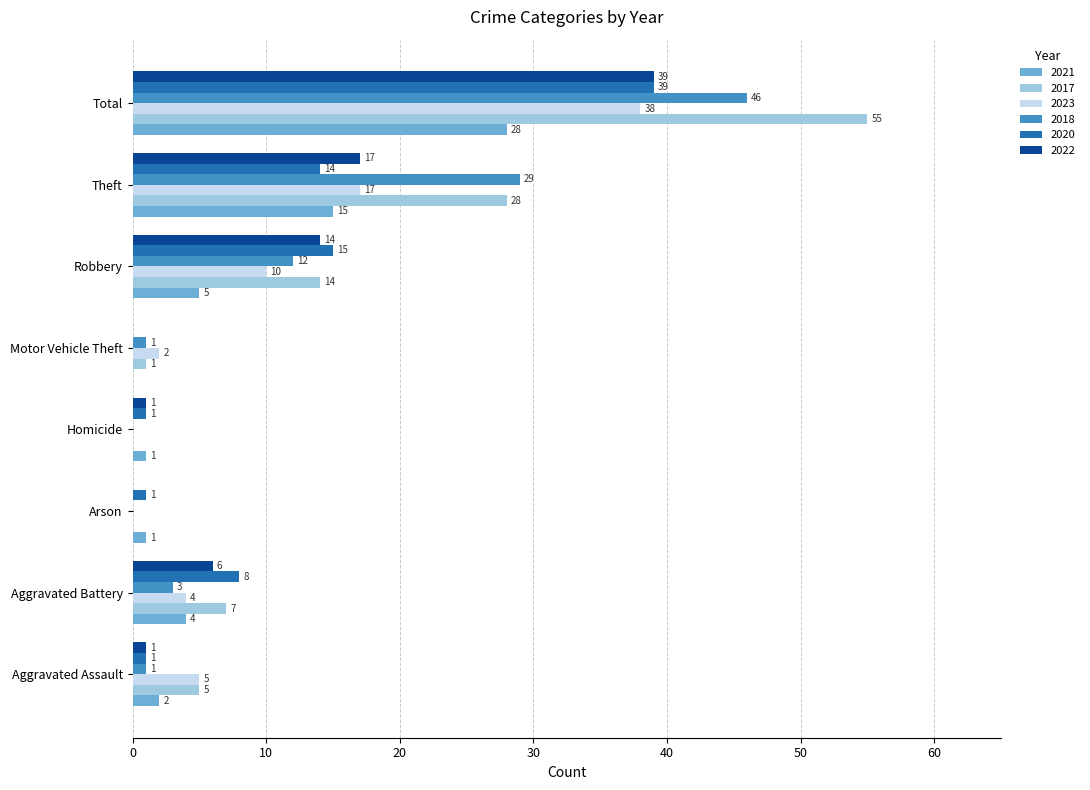

Is it true that 2017 equals -23 at Homicide?

False